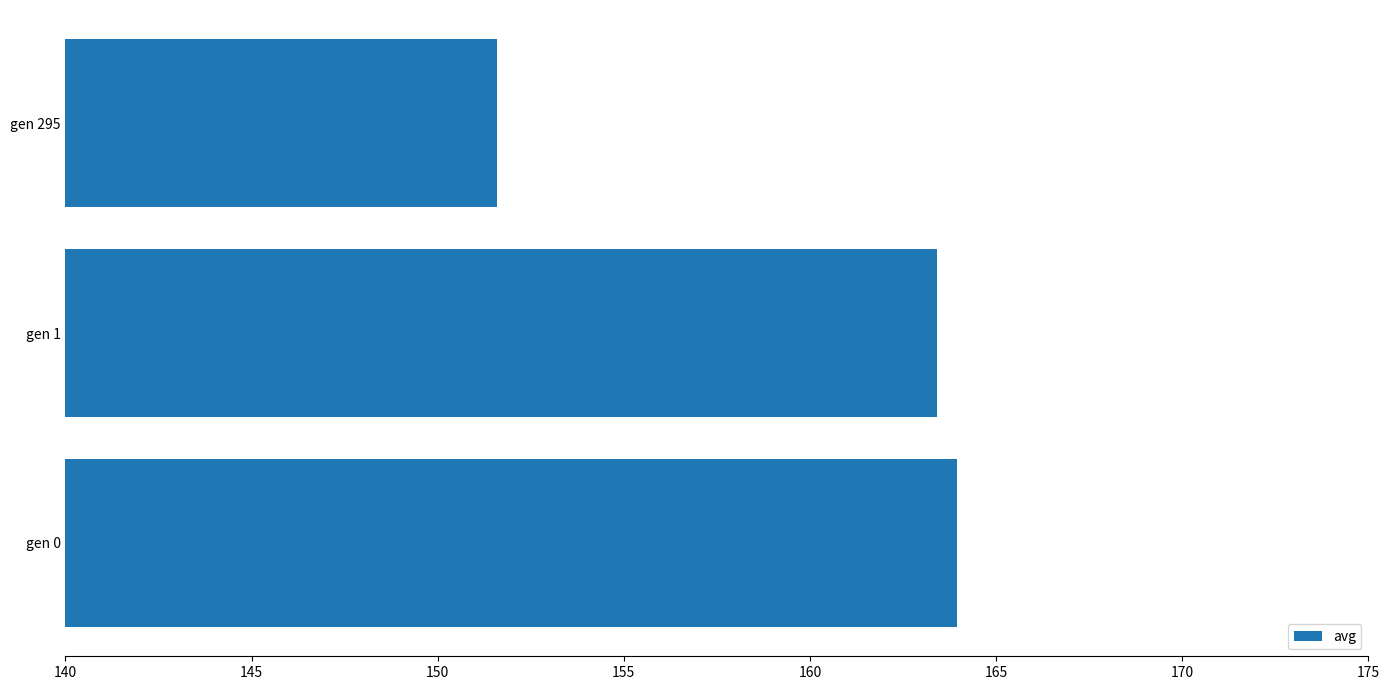

The chart shows a value of 163.9 at gen 0. True or false?

True